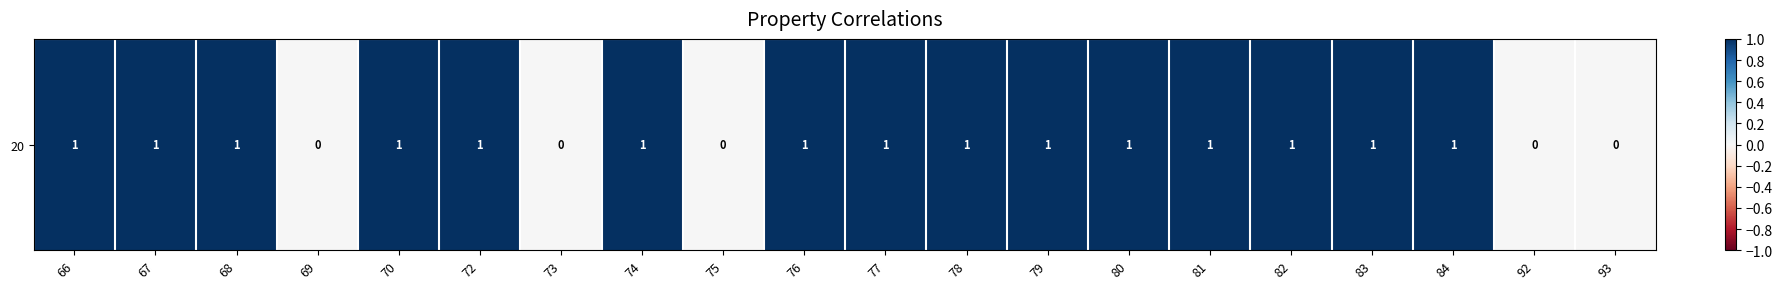

Which label corresponds to the smallest value in the chart?

69